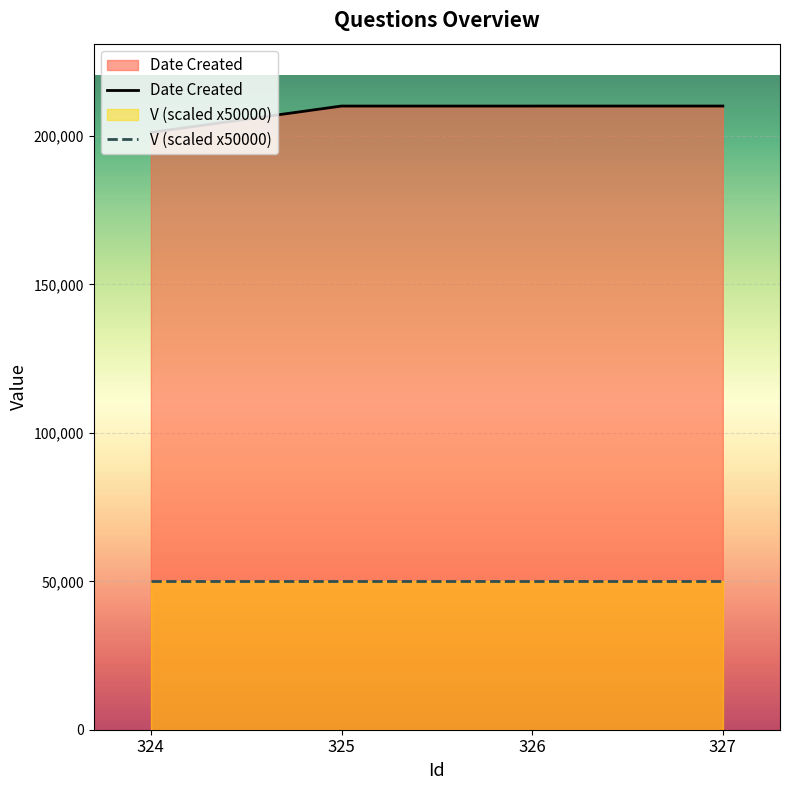

How many values in the Date Created series exceed 210112?

1